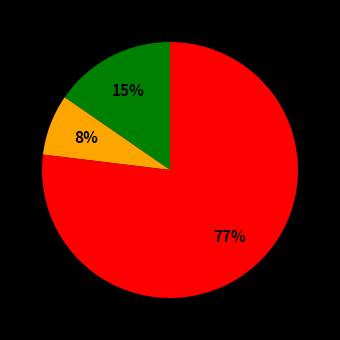

To the nearest percent, what is the average slice percentage?

33%